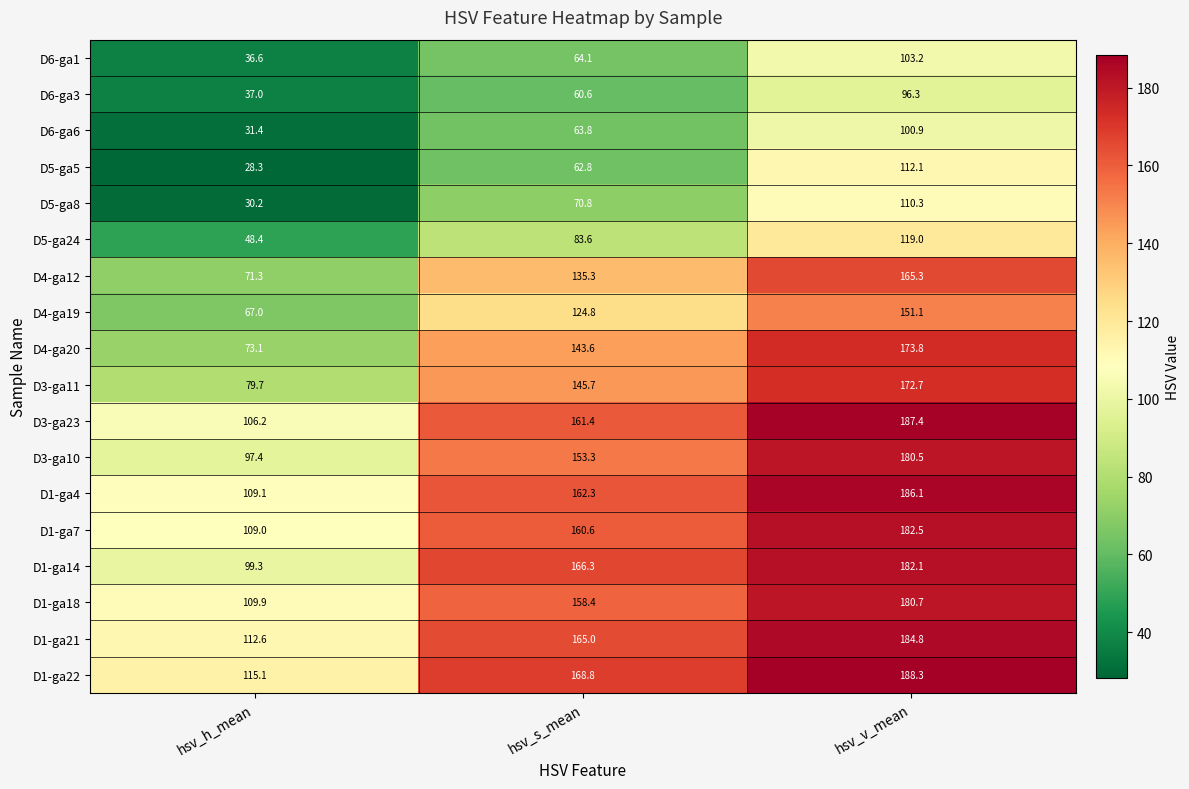

At which label does D1-ga4 first exceed 162?

hsv_s_mean